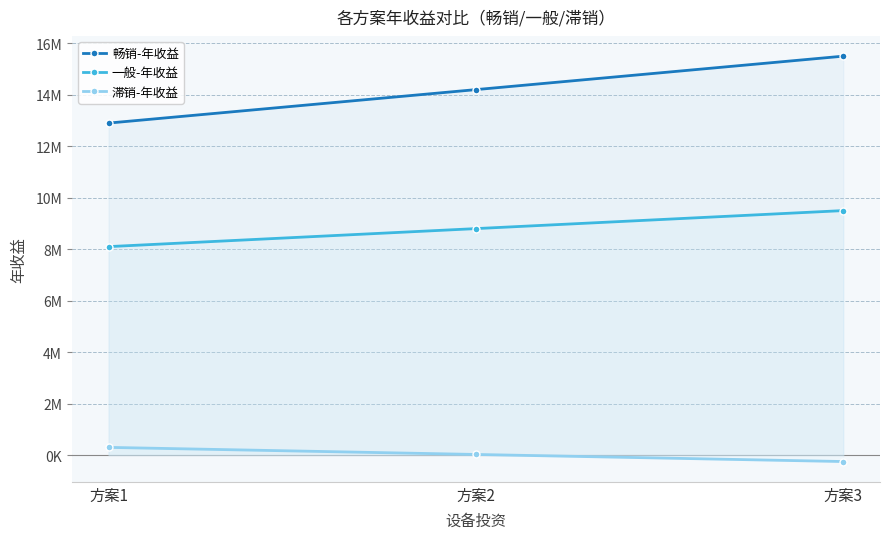

Reading right to left, list all the values displayed in this chart.

畅销-年收益: 15500000	14200000	12900000
一般-年收益: 9500000	8800000	8100000
滞销-年收益: -250000	25000	300000